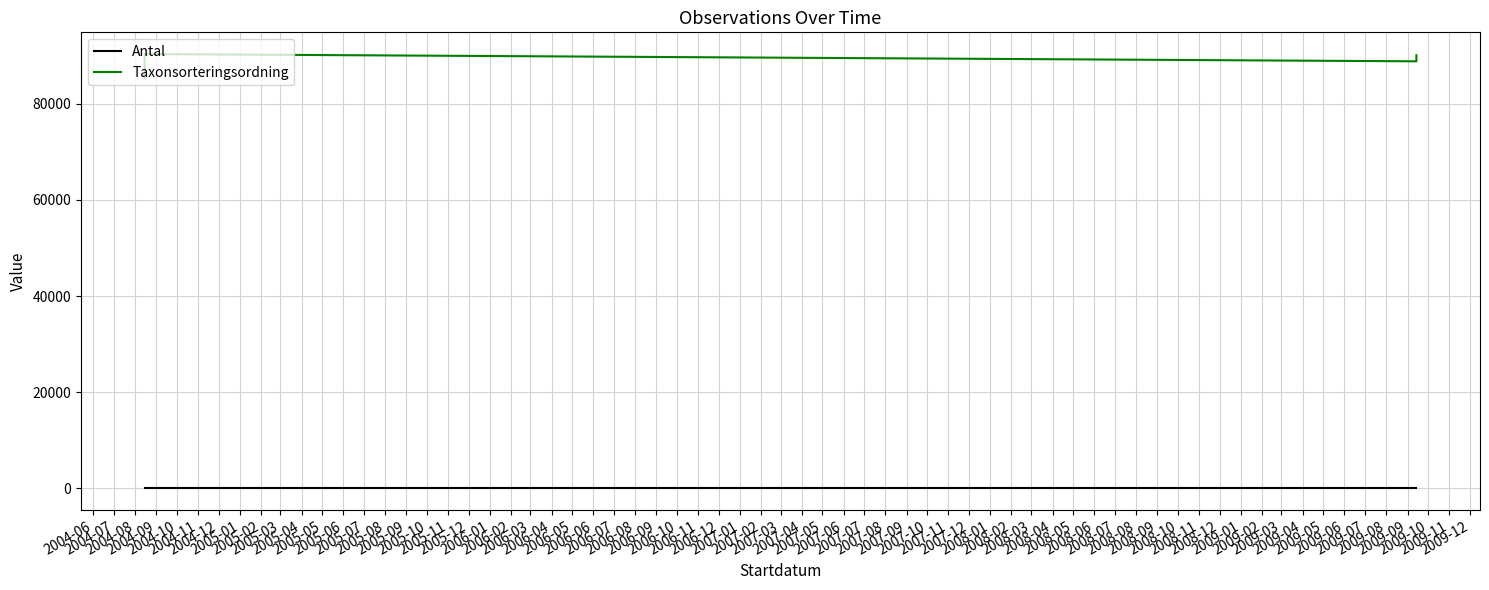

Is the value of Antal at 2004-08 greater than the value of Taxonsorteringsordning at 2004-08?

No